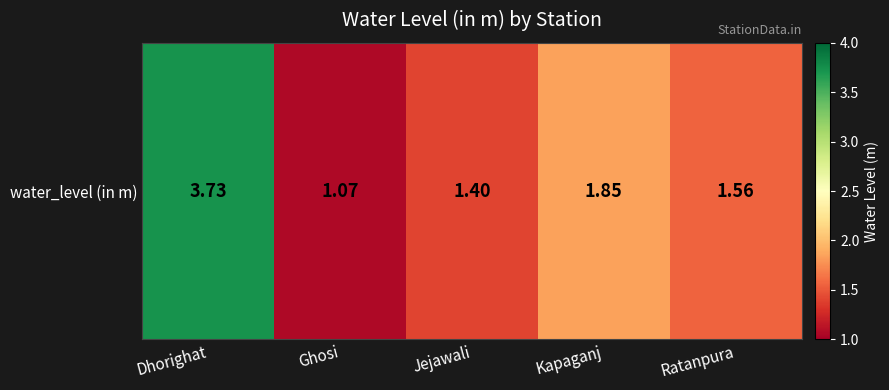

Reading left to right, what are all the values shown in this chart?

3.7	1.1	1.4	1.9	1.6